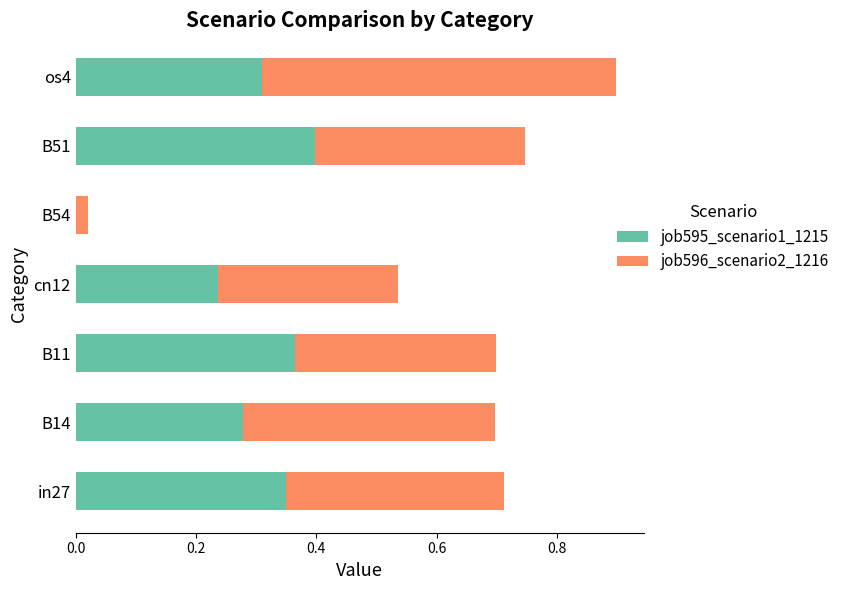

Is it true that job595_scenario1_1215 equals 0.6 at B51?

False